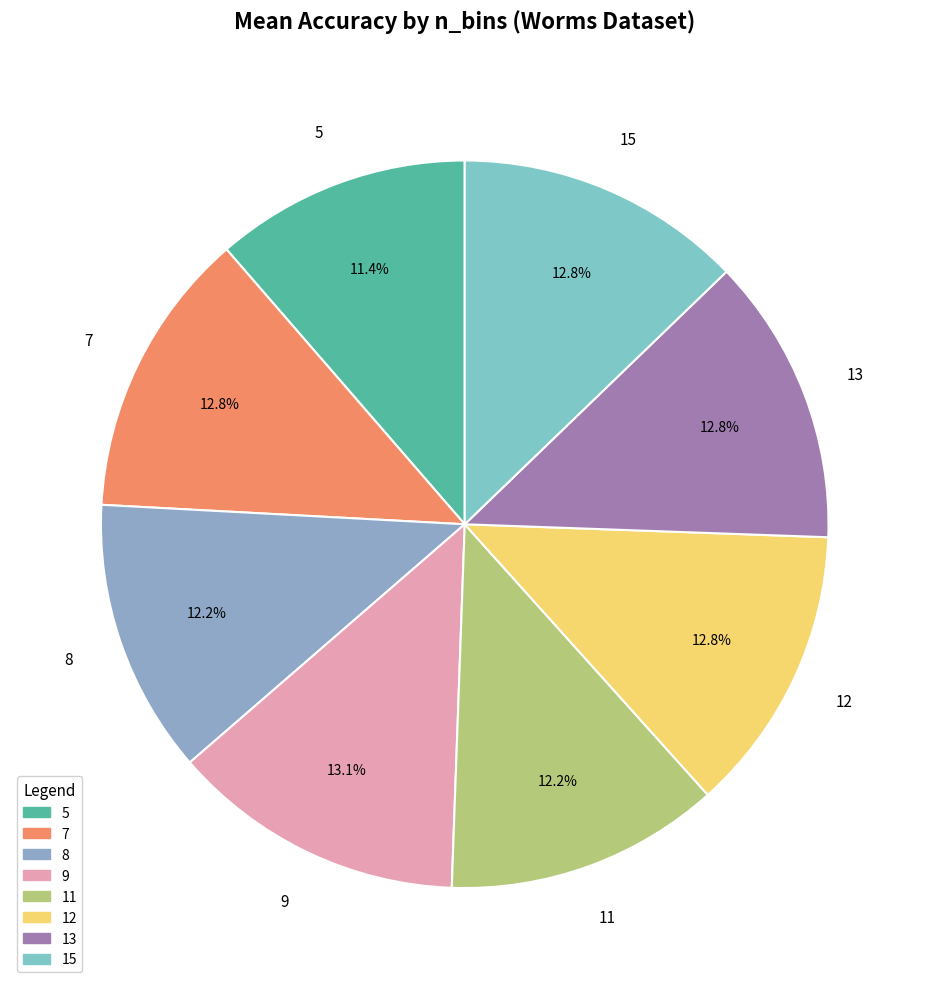

Is there a majority slice in this chart?

No